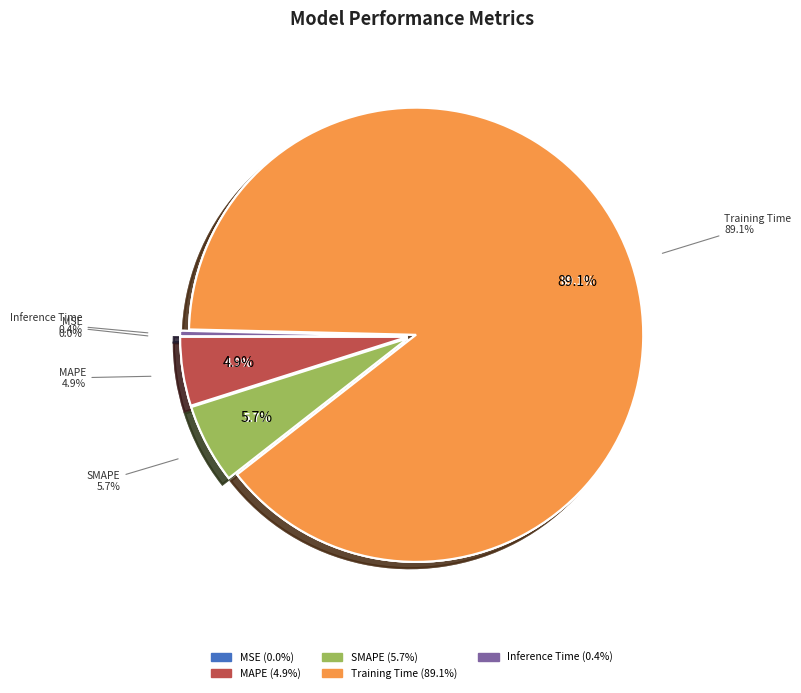

How many segments does this pie chart have?

5